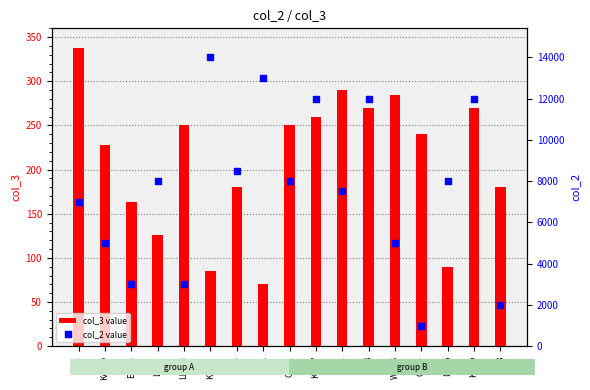

Which series reaches the minimum Y coordinate?

col_3 value